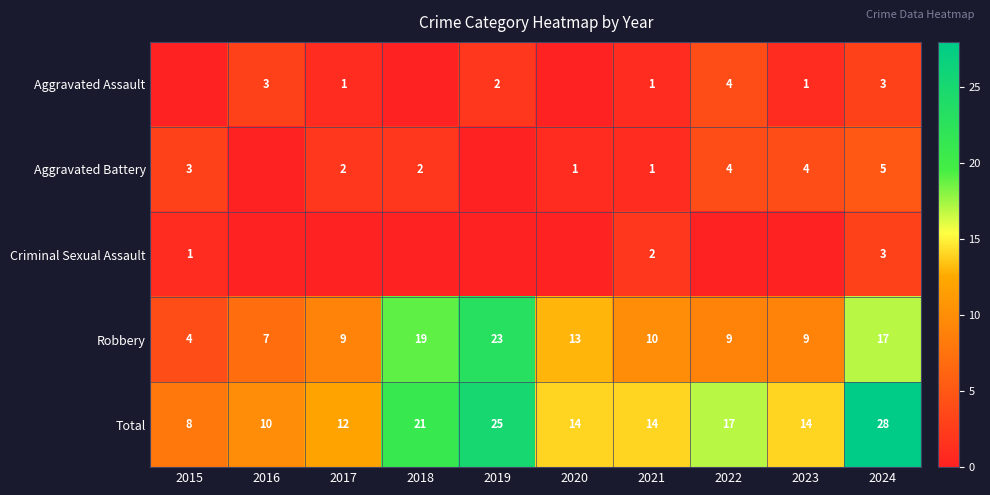

The Total series shows 4 at 2020. True or false?

False